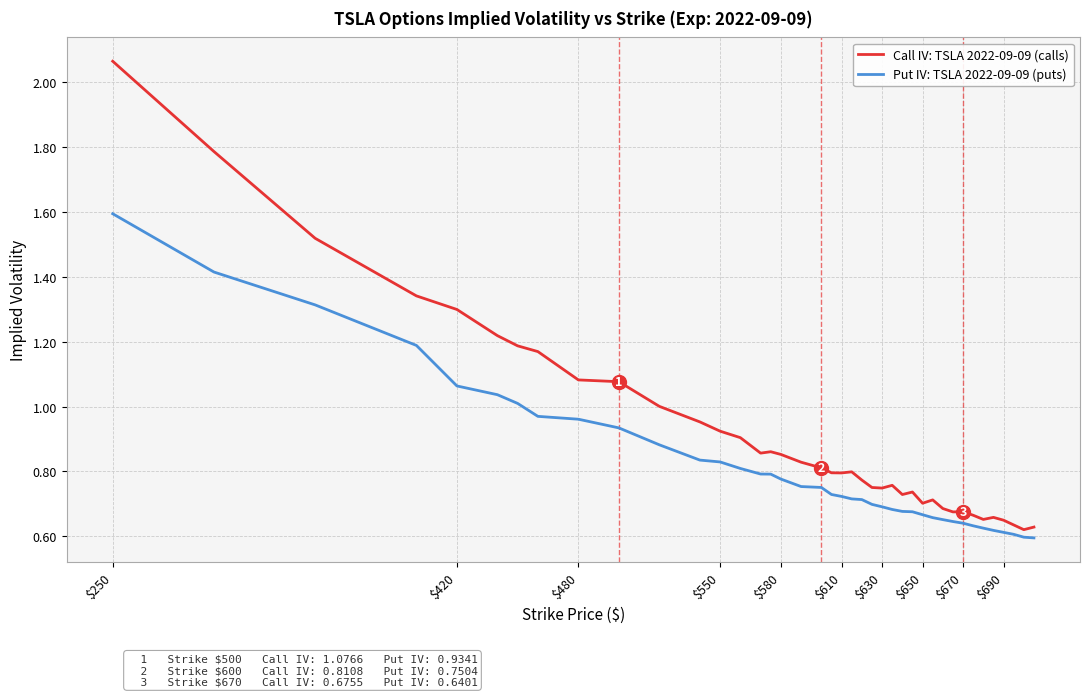

How many lines are shown in the chart?

2